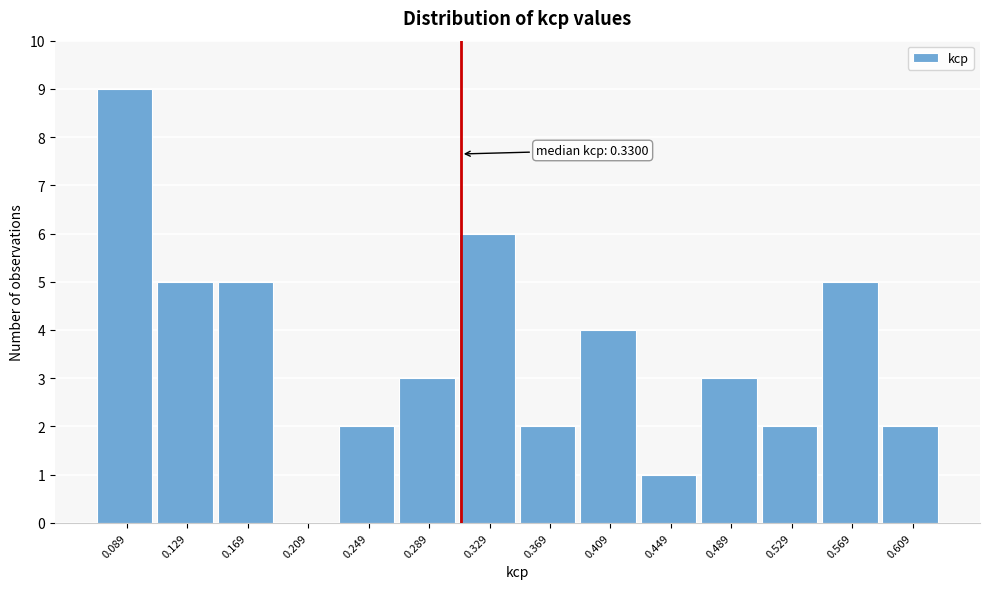

Reading left to right, what are all the values shown in this chart?

0.089=9	0.129=5	0.169=5	0.209=0	0.249=2	0.289=3	0.329=6	0.369=2	0.409=4	0.449=1	0.489=3	0.529=2	0.569=5	0.609=2